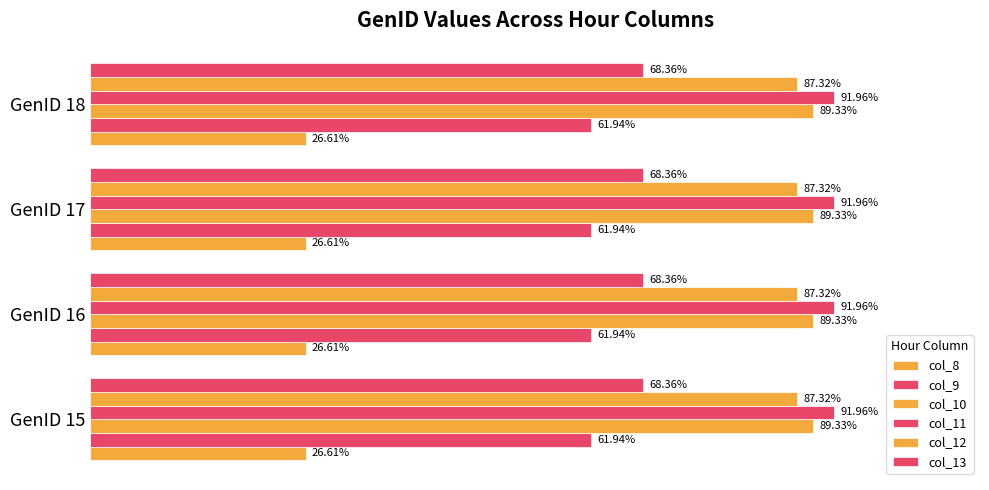

Is the value of col_8 at GenID 16 greater than the value of col_10 at GenID 15?

No